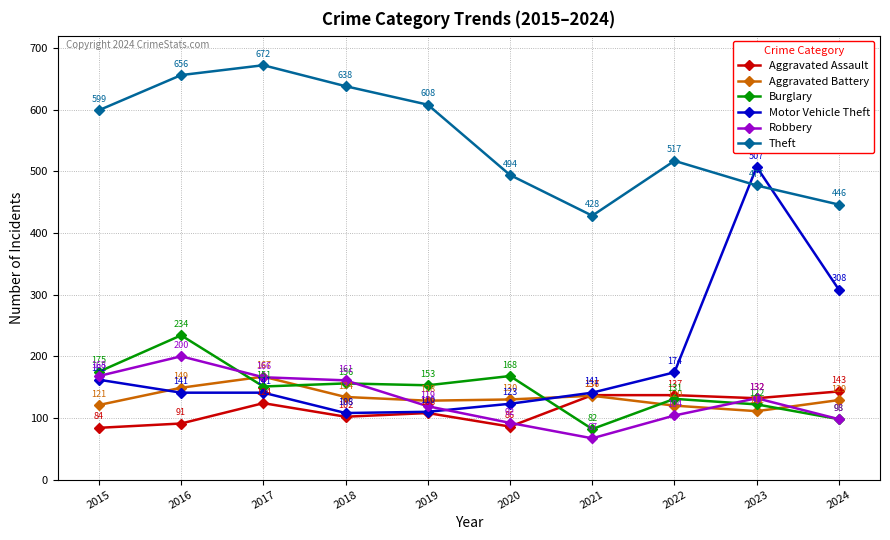

Rank the series at 2021 from lowest to highest value.

Robbery, Burglary, Aggravated Battery, Aggravated Assault, Motor Vehicle Theft, Theft